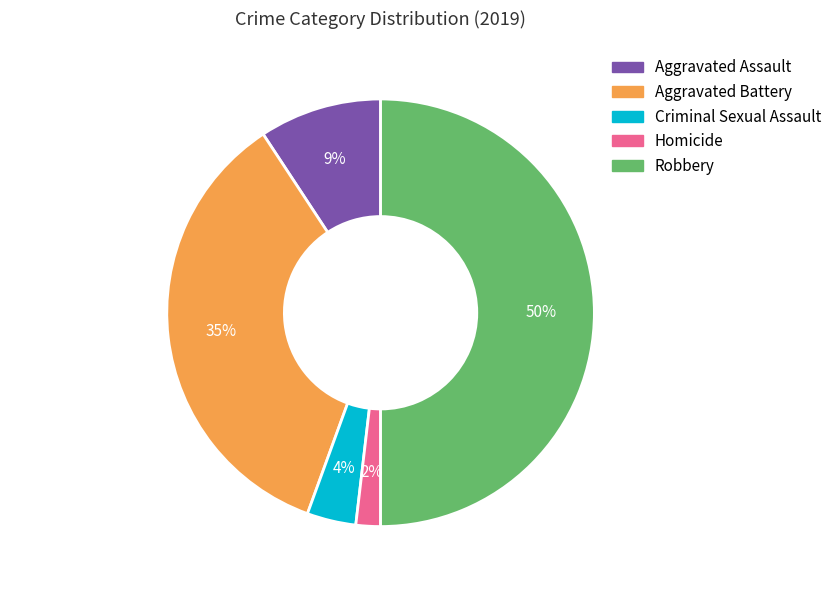

Is it true that Homicide is 16% of the pie?

False